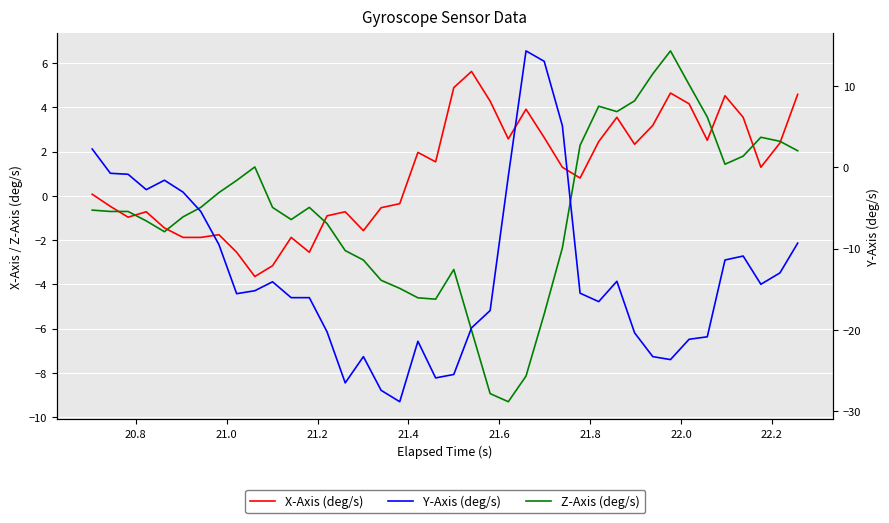

List the series in order of their peak value, lowest first.

X-Axis (deg/s), Z-Axis (deg/s), Y-Axis (deg/s)